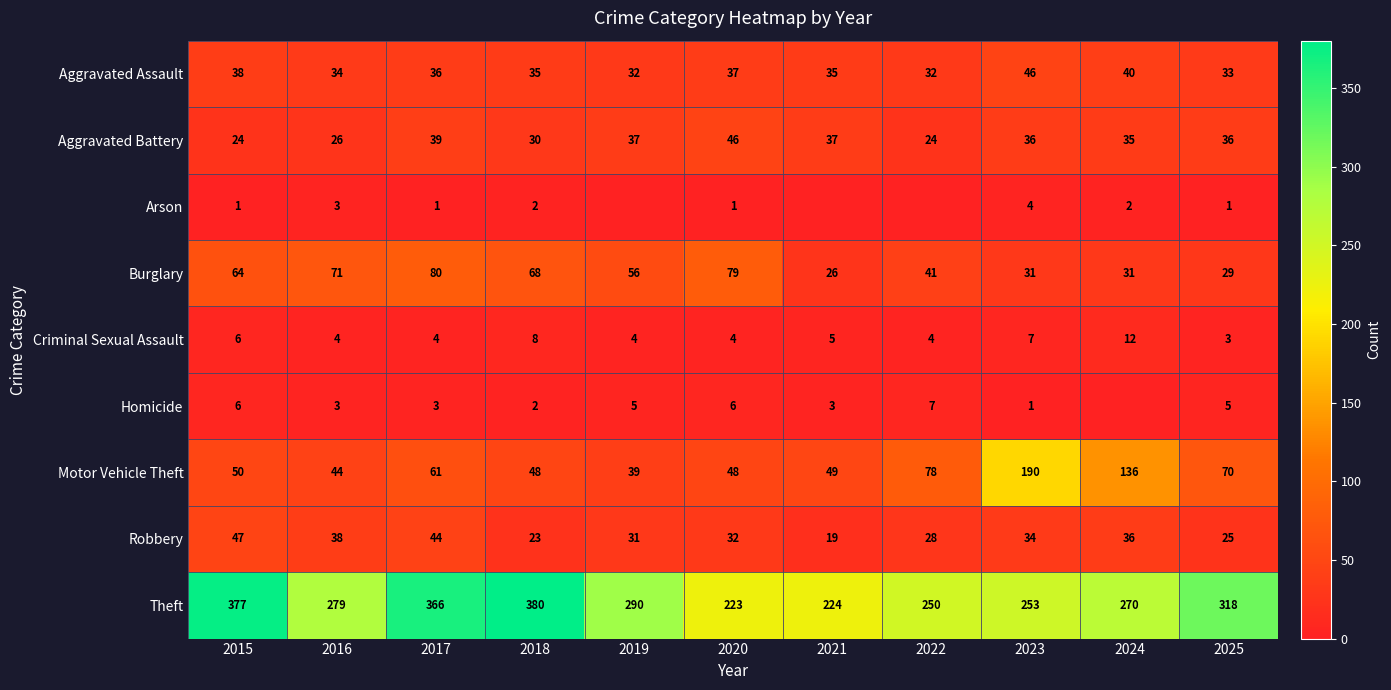

How many data points in Robbery are less than 32?

5